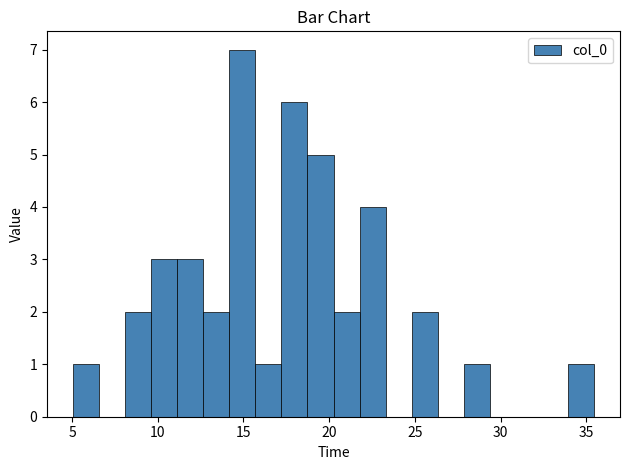

Around what value on the x-axis is the tallest bar? Give the approximate position of its centre, as read against the axis.

15.0